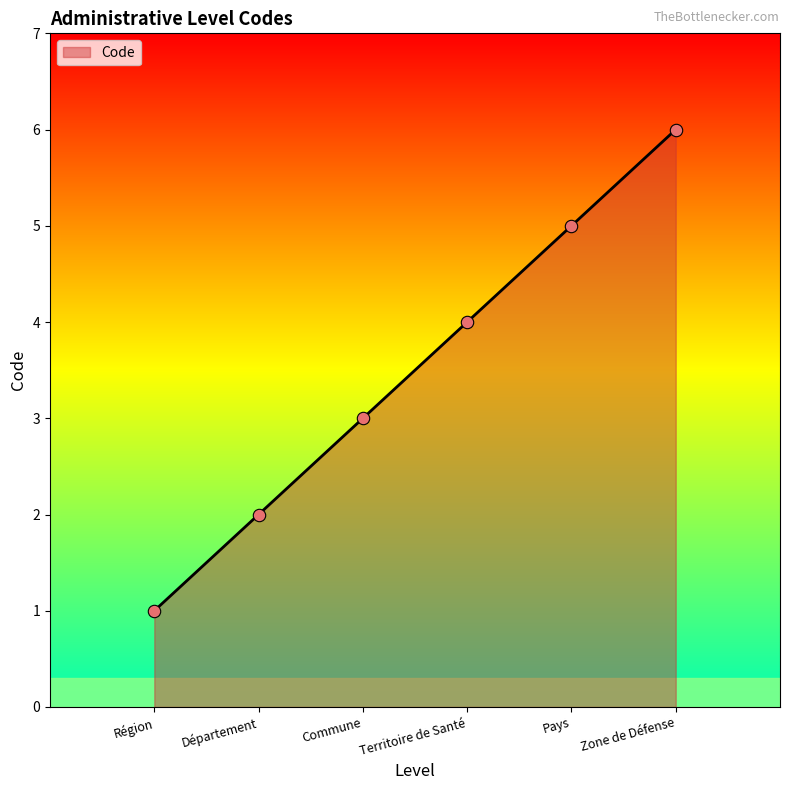

What is the ratio of the value at Zone de Défense to the value at Commune?

2.0